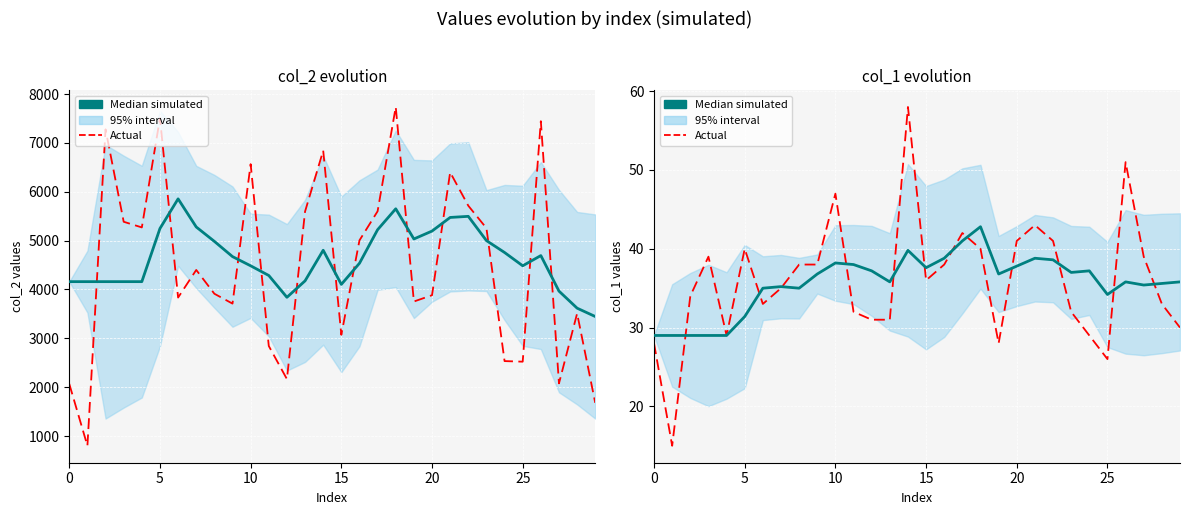

Between 0 and 11, which is larger?

11